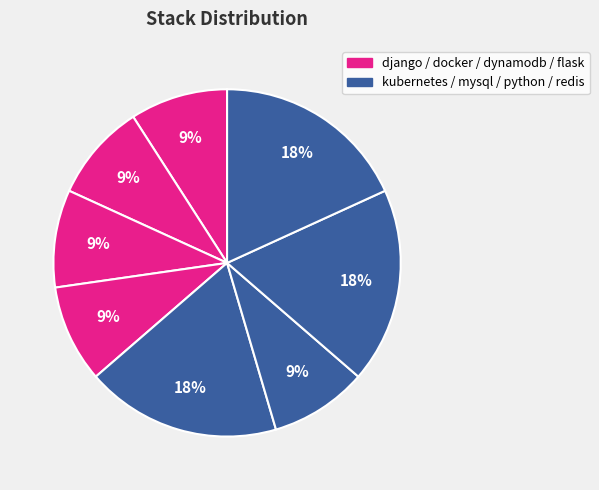

How many slices are in this pie chart?

8